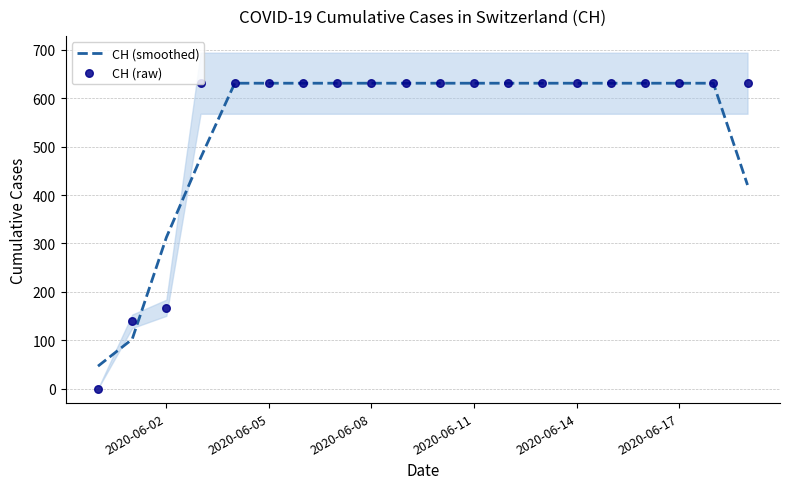

Which series contains the highest Y value?

CH (smoothed)